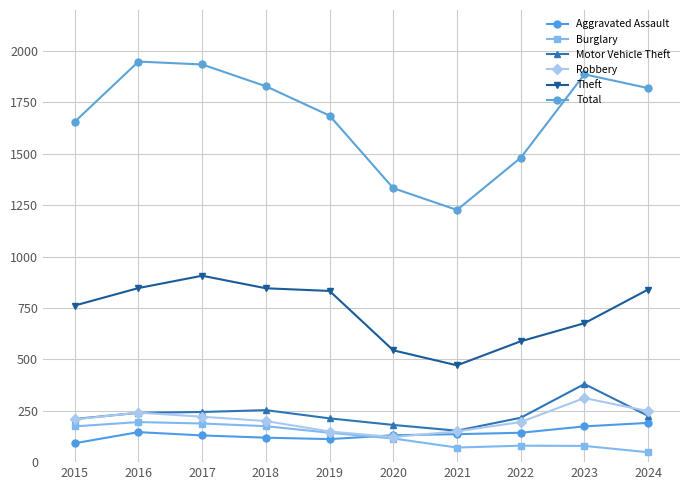

True or false: Theft has a value of 833 at 2019.

True